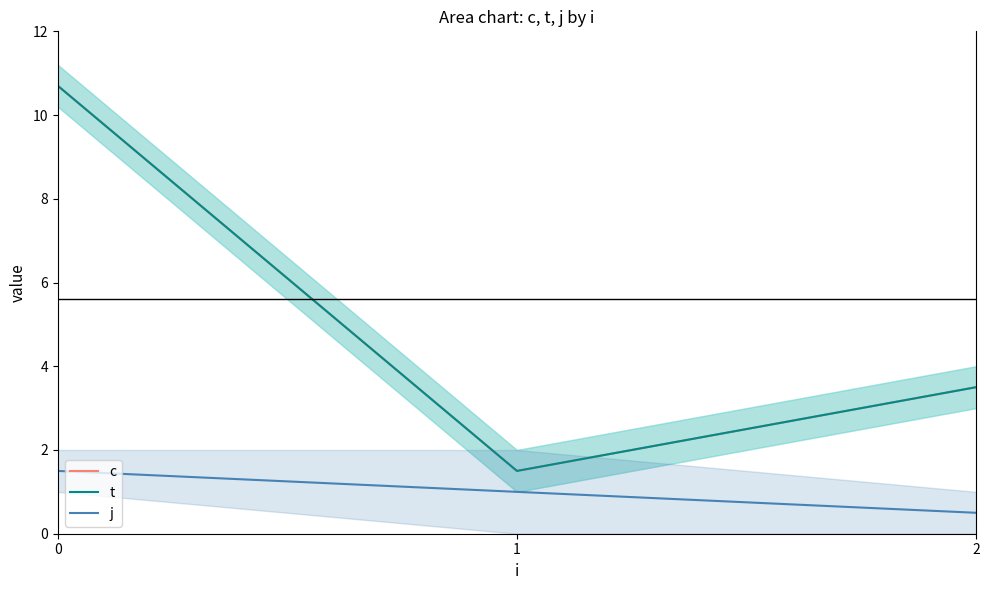

What is the value of the j point at the 3rd from the left?

0.5